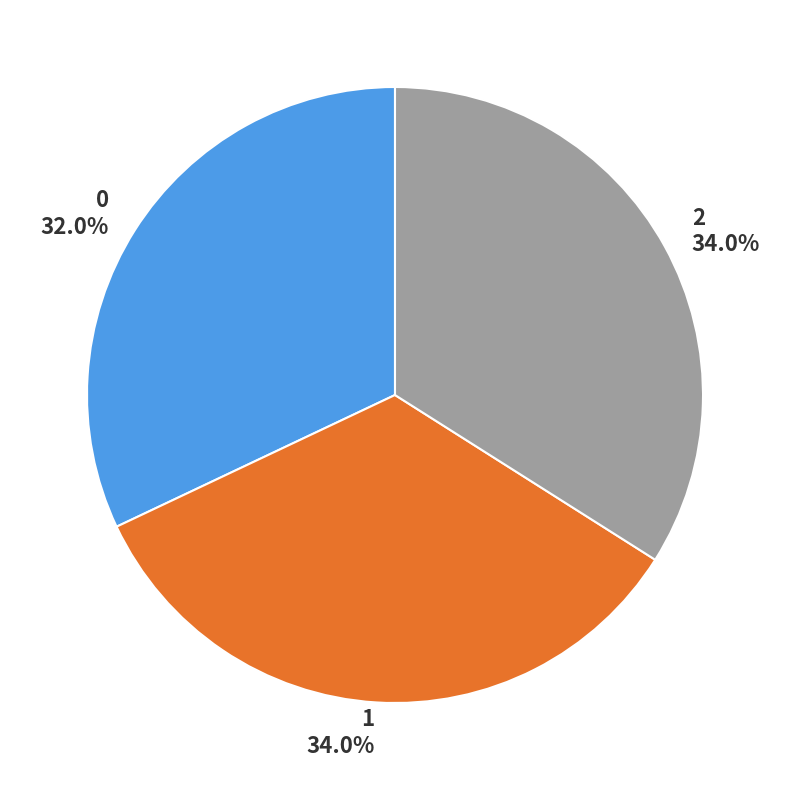

The 1 slice represents 34% of the pie. True or false?

True